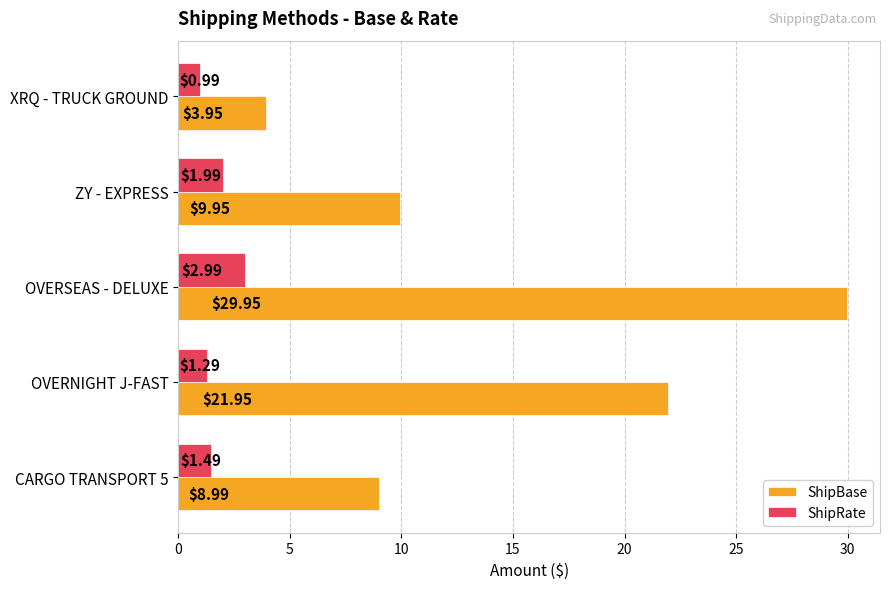

Which series has the largest total across all categories?

ShipBase